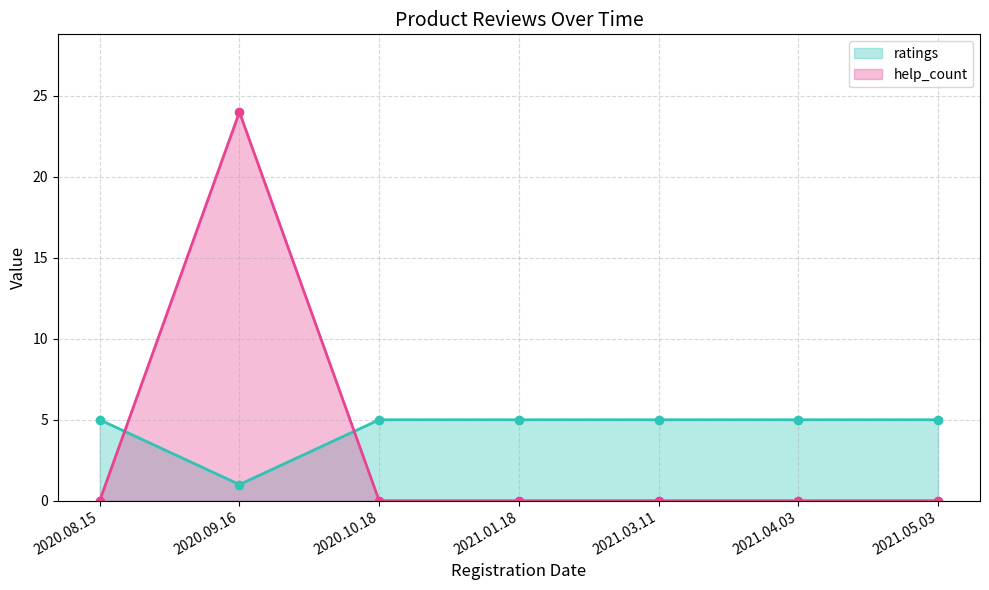

Between which two adjacent categories do help_count and ratings first intersect?

2020.08.15 and 2020.09.16